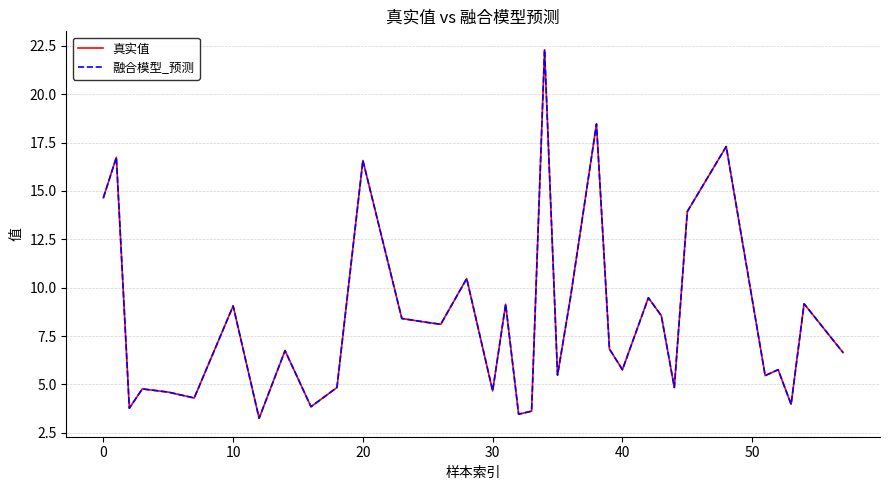

What is the minimum value for 融合模型_预测?

3.3